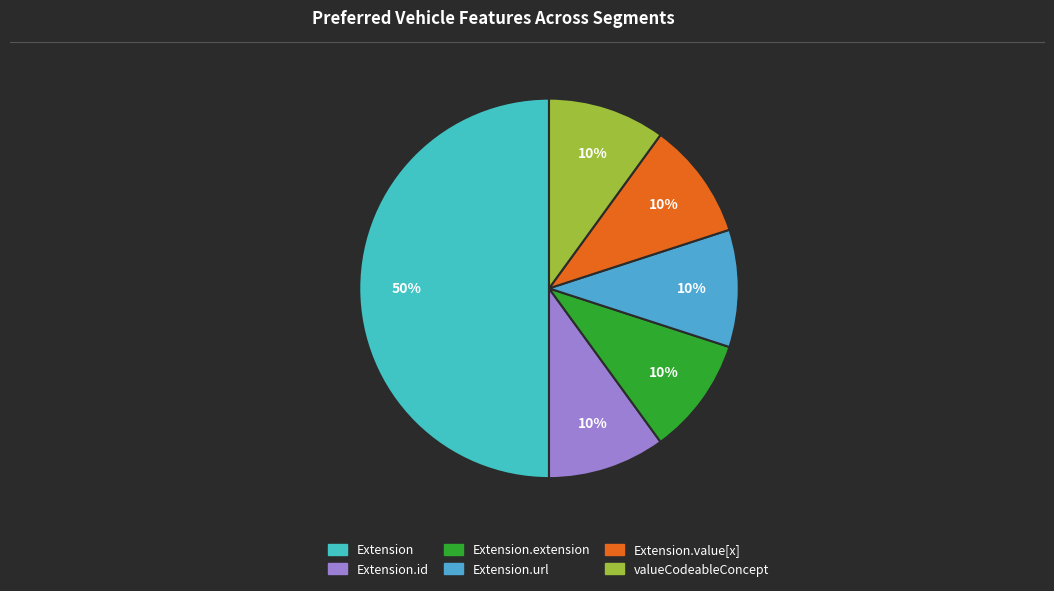

To the nearest percent, what is the difference between the largest and smallest slice percentages?

40%